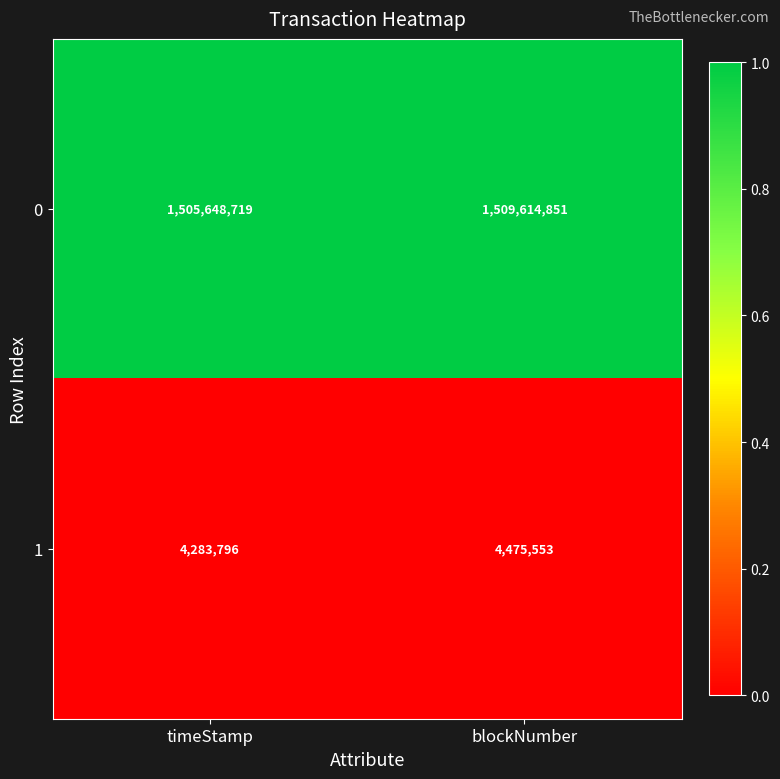

Rank the series by their maximum value, from highest to lowest.

0, 1